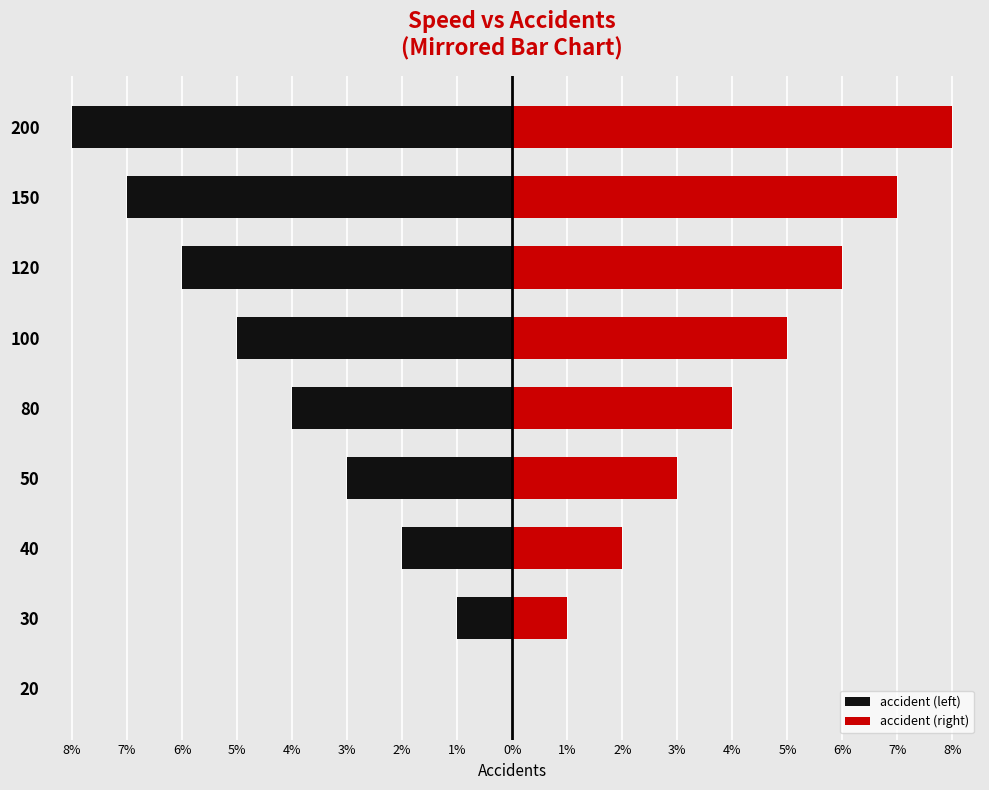

How many accident (right) values are between 2 and 6?

5